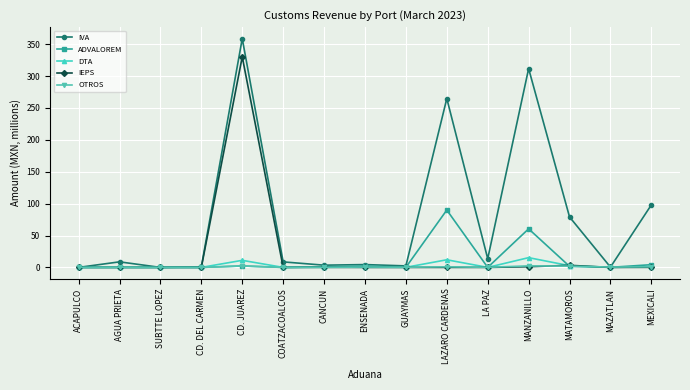

What is the difference between the highest and lowest values at MEXICALI?

98.0